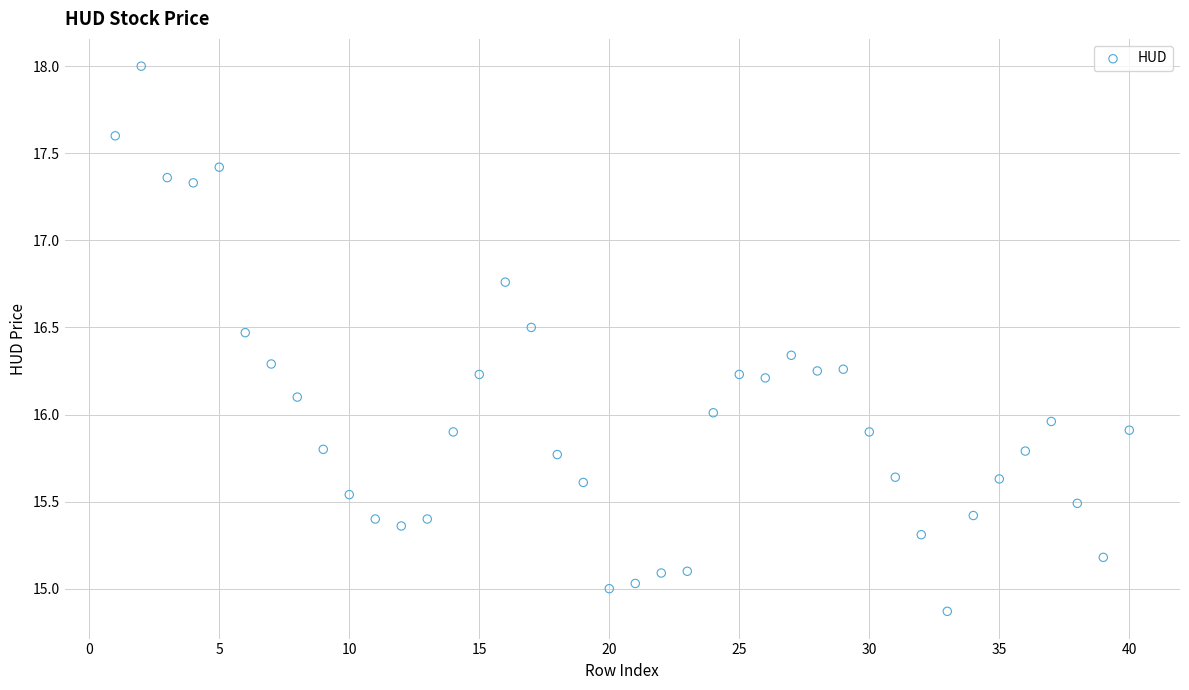

What is the range of X values (max minus min)?

39.0